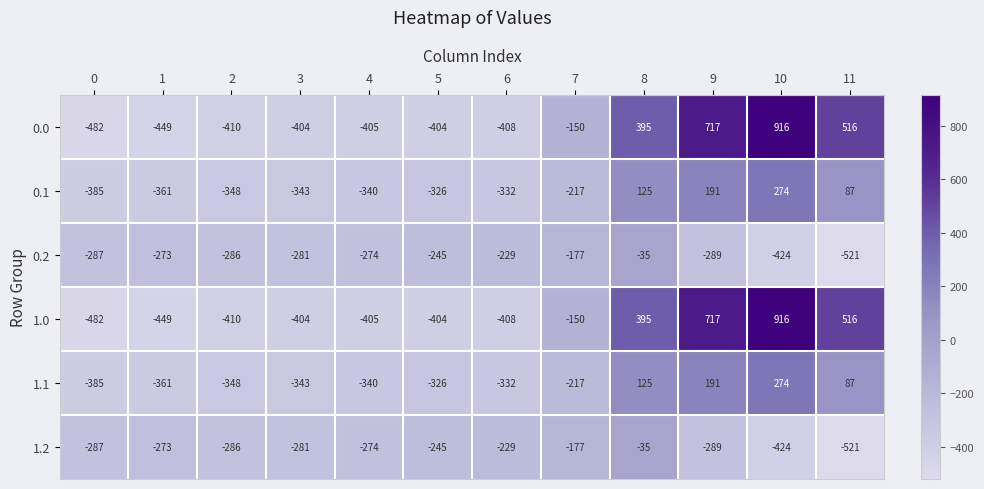

Is it true that 0.0 equals 95 at 8?

False